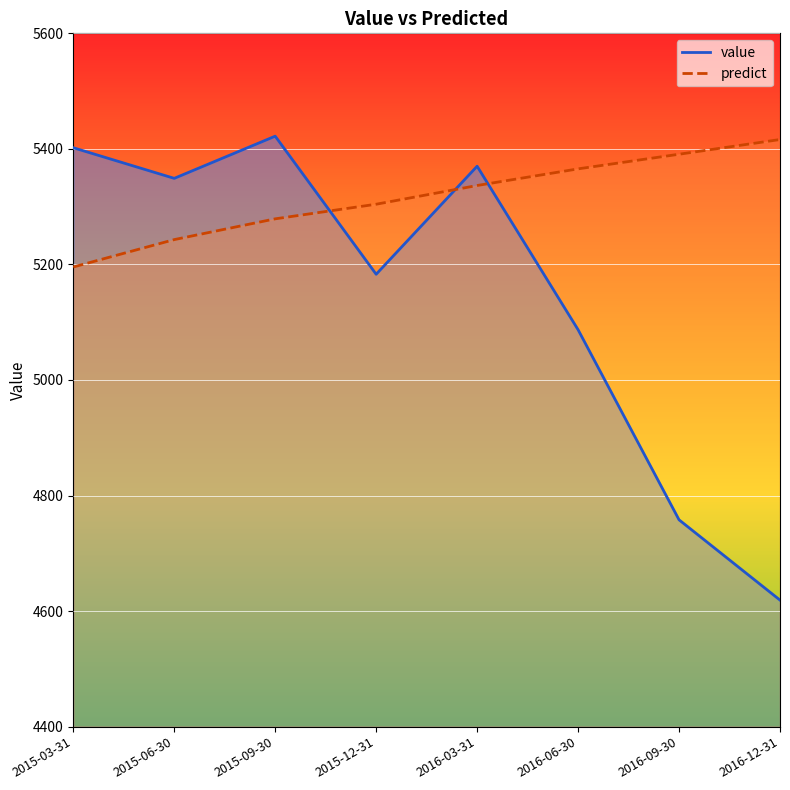

Reading left to right, transcribe all the data shown in this chart.

value: 2015-03-31=5402.0	2015-06-30=5349.0	2015-09-30=5422.0	2015-12-31=5183.0	2016-03-31=5370.0	2016-06-30=5087.0	2016-09-30=4758.0	2016-12-31=4619.0
predict: 2015-03-31=5195.6	2015-06-30=5243.0	2015-09-30=5278.9	2015-12-31=5304.2	2016-03-31=5336.6	2016-06-30=5365.4	2016-09-30=5390.7	2016-12-31=5416.2